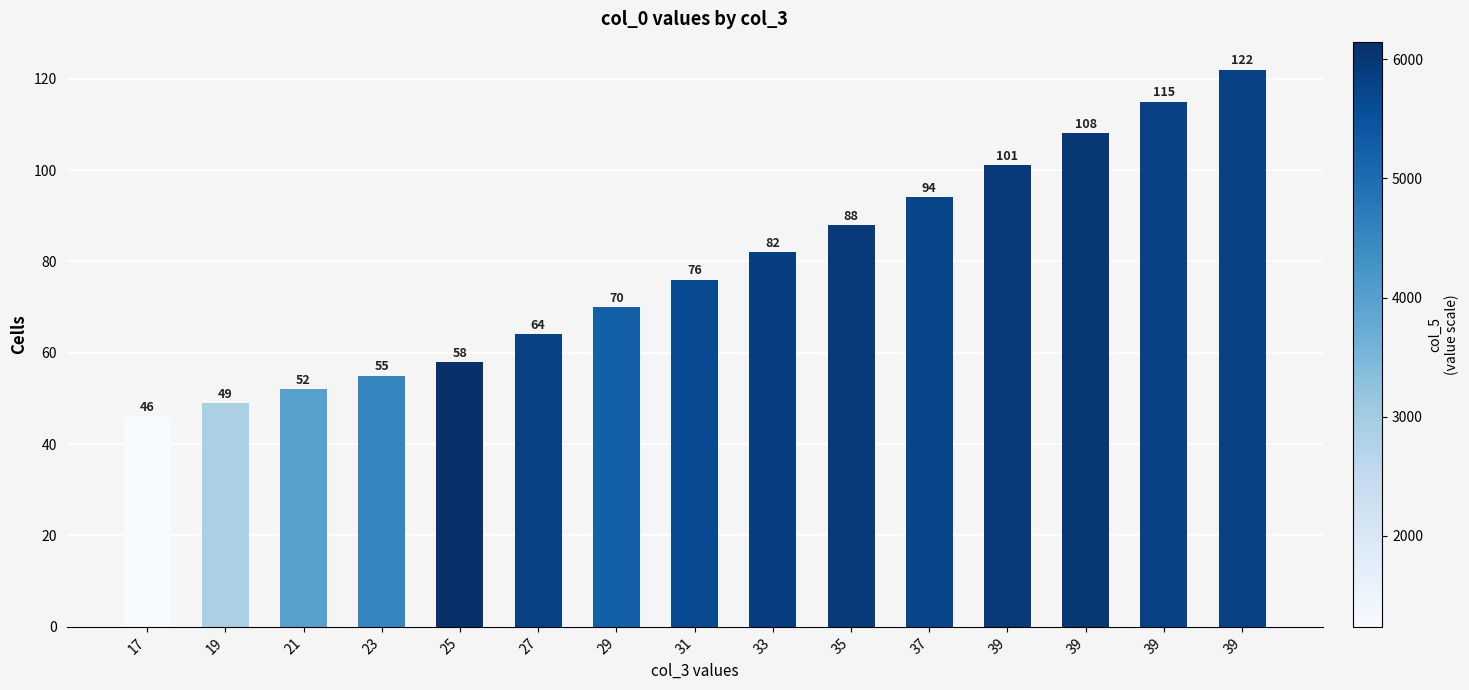

What is the change in value from 21 to 39?

+63